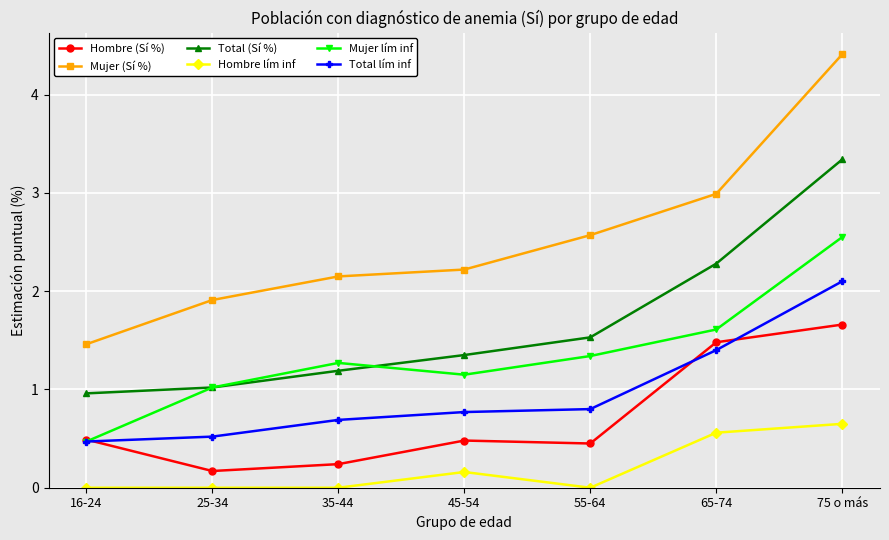

In Hombre lím inf, how many points are higher than both neighbors (excluding endpoints)?

1